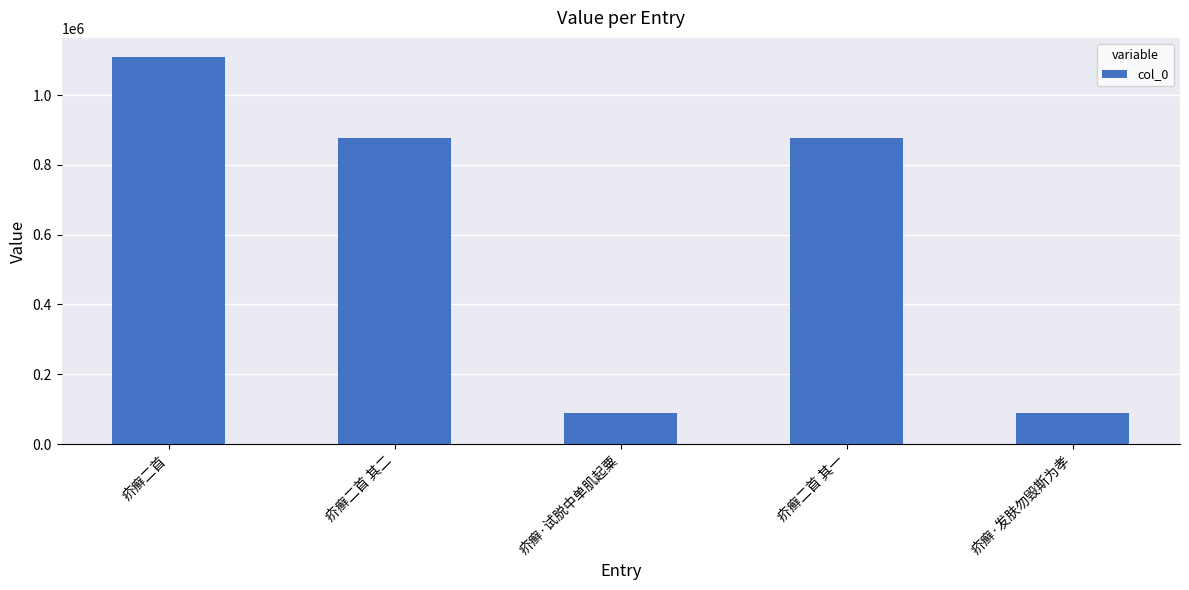

How many distinct data groups are displayed?

1